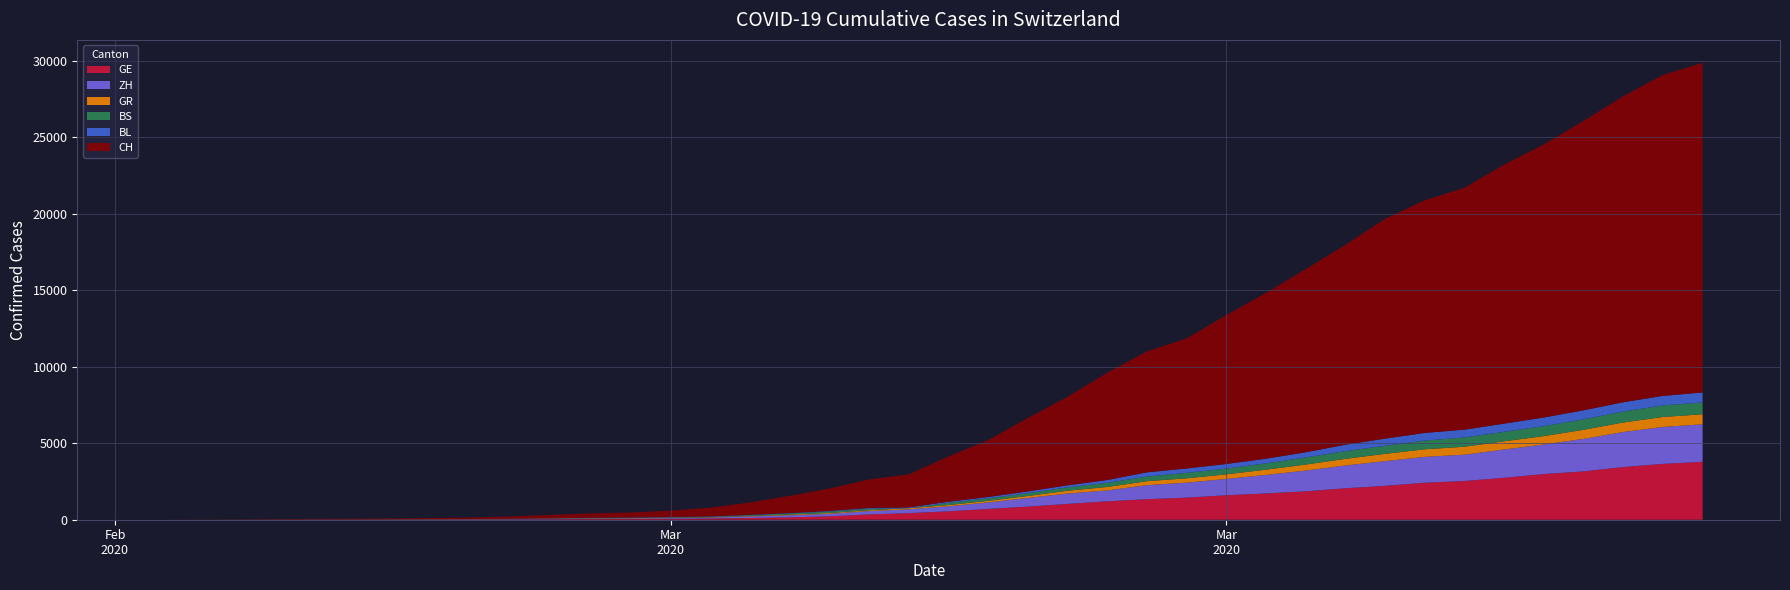

Reading left to right, transcribe all the data shown in this chart.

CH: 2020-02-25=0	2020-02-26=4	2020-02-27=8	2020-02-28=20	2020-02-29=30	2020-03-01=36	2020-03-02=50	2020-03-03=69	2020-03-04=97	2020-03-05=142	2020-03-06=219	2020-03-07=280	2020-03-08=327	2020-03-09=419	2020-03-10=569	2020-03-11=806	2020-03-12=1124	2020-03-13=1461	2020-03-14=1866	2020-03-15=2160	2020-03-16=2954	2020-03-17=3722	2020-03-18=4801	2020-03-19=5788	2020-03-20=7014	2020-03-21=7904	2020-03-22=8498	2020-03-23=9735	2020-03-24=10838	2020-03-25=11975	2020-03-26=13064	2020-03-27=14367	2020-03-28=15207	2020-03-29=15809	2020-03-30=16928	2020-03-31=17852	2020-04-01=18915	2020-04-02=20005	2020-04-03=20978	2020-04-04=21554
GE: 2020-02-25=0	2020-02-26=1	2020-02-27=1	2020-02-28=5	2020-02-29=9	2020-03-01=10	2020-03-02=11	2020-03-03=14	2020-03-04=16	2020-03-05=20	2020-03-06=30	2020-03-07=43	2020-03-08=45	2020-03-09=60	2020-03-10=79	2020-03-11=113	2020-03-12=154	2020-03-13=225	2020-03-14=347	2020-03-15=430	2020-03-16=551	2020-03-17=705	2020-03-18=857	2020-03-19=1035	2020-03-20=1204	2020-03-21=1342	2020-03-22=1445	2020-03-23=1600	2020-03-24=1717	2020-03-25=1856	2020-03-26=2057	2020-03-27=2215	2020-03-28=2419	2020-03-29=2530	2020-03-30=2743	2020-03-31=2984	2020-04-01=3160	2020-04-02=3445	2020-04-03=3650	2020-04-04=3788
ZH: 2020-02-25=0	2020-02-26=0	2020-02-27=2	2020-02-28=2	2020-02-29=6	2020-03-01=7	2020-03-02=10	2020-03-03=13	2020-03-04=15	2020-03-05=23	2020-03-06=29	2020-03-07=34	2020-03-08=40	2020-03-09=49	2020-03-10=62	2020-03-11=101	2020-03-12=140	2020-03-13=163	2020-03-14=218	2020-03-15=250	2020-03-16=326	2020-03-17=429	2020-03-18=568	2020-03-19=679	2020-03-20=711	2020-03-21=919	2020-03-22=978	2020-03-23=1067	2020-03-24=1213	2020-03-25=1357	2020-03-26=1489	2020-03-27=1616	2020-03-28=1690	2020-03-29=1722	2020-03-30=1848	2020-03-31=1936	2020-04-01=2125	2020-04-02=2289	2020-04-03=2417	2020-04-04=2450
GR: 2020-02-25=0	2020-02-26=2	2020-02-27=2	2020-02-28=6	2020-02-29=6	2020-03-01=6	2020-03-02=9	2020-03-03=9	2020-03-04=12	2020-03-05=14	2020-03-06=16	2020-03-07=17	2020-03-08=18	2020-03-09=18	2020-03-10=22	2020-03-11=31	2020-03-12=43	2020-03-13=53	2020-03-14=56	2020-03-15=71	2020-03-16=84	2020-03-17=101	2020-03-18=128	2020-03-19=182	2020-03-20=226	2020-03-21=258	2020-03-22=284	2020-03-23=300	2020-03-24=343	2020-03-25=393	2020-03-26=433	2020-03-27=474	2020-03-28=495	2020-03-29=519	2020-03-30=535	2020-03-31=547	2020-04-01=592	2020-04-02=622	2020-04-03=649	2020-04-04=657
BS: 2020-02-25=0	2020-02-26=0	2020-02-27=1	2020-02-28=1	2020-02-29=1	2020-03-01=1	2020-03-02=1	2020-03-03=3	2020-03-04=3	2020-03-05=8	2020-03-06=15	2020-03-07=21	2020-03-08=24	2020-03-09=28	2020-03-10=33	2020-03-11=49	2020-03-12=73	2020-03-13=92	2020-03-14=100	2020-03-15=0	2020-03-16=143	2020-03-17=164	2020-03-18=181	2020-03-19=220	2020-03-20=270	2020-03-21=297	2020-03-22=356	2020-03-23=374	2020-03-24=410	2020-03-25=462	2020-03-26=501	2020-03-27=530	2020-03-28=569	2020-03-29=605	2020-03-30=617	2020-03-31=653	2020-04-01=687	2020-04-02=714	2020-04-03=754	2020-04-04=767
BL: 2020-02-25=0	2020-02-26=0	2020-02-27=0	2020-02-28=1	2020-02-29=2	2020-03-01=2	2020-03-02=2	2020-03-03=2	2020-03-04=2	2020-03-05=6	2020-03-06=6	2020-03-07=15	2020-03-08=19	2020-03-09=20	2020-03-10=22	2020-03-11=26	2020-03-12=26	2020-03-13=42	2020-03-14=47	2020-03-15=54	2020-03-16=76	2020-03-17=89	2020-03-18=116	2020-03-19=134	2020-03-20=184	2020-03-21=282	2020-03-22=289	2020-03-23=302	2020-03-24=306	2020-03-25=341	2020-03-26=422	2020-03-27=466	2020-03-28=502	2020-03-29=511	2020-03-30=539	2020-03-31=561	2020-04-01=588	2020-04-02=610	2020-04-03=625	2020-04-04=656